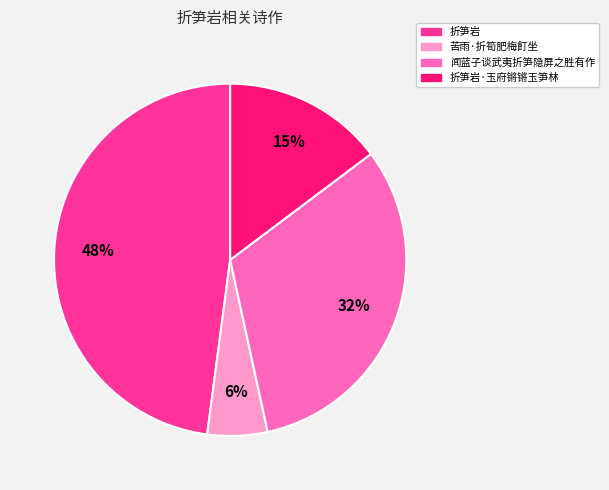

To the nearest percent, what portion does 折笋岩·玉府锵锵玉笋林 represent?

15%